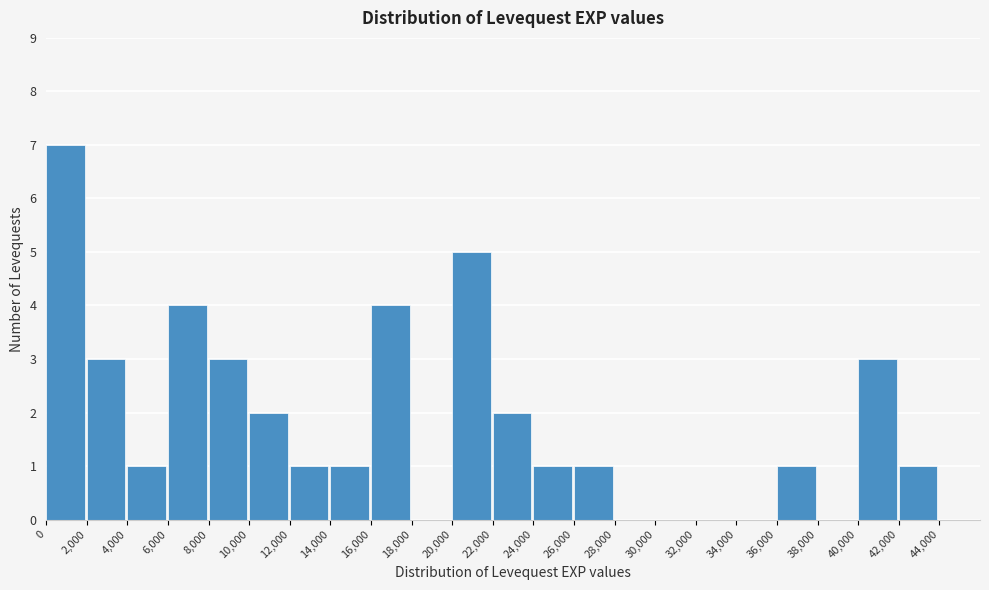

Reading left to right, list every bar in this chart as the range it spans on the x-axis followed by its height. The values are not printed on the chart, so give them approximately, as read against the axis.

0 to 2000: 7
2000 to 4000: 3
4000 to 6000: 1
6000 to 8000: 4
8000 to 10000: 3
10000 to 12000: 2
12000 to 14000: 1
14000 to 16000: 1
16000 to 18000: 4
18000 to 20000: 0
20000 to 22000: 5
22000 to 24000: 2
24000 to 26000: 1
26000 to 28000: 1
28000 to 30000: 0
30000 to 32000: 0
32000 to 34000: 0
34000 to 36000: 0
36000 to 38000: 1
38000 to 40000: 0
40000 to 42000: 3
42000 to 44000: 1
44000 to 46000: 0